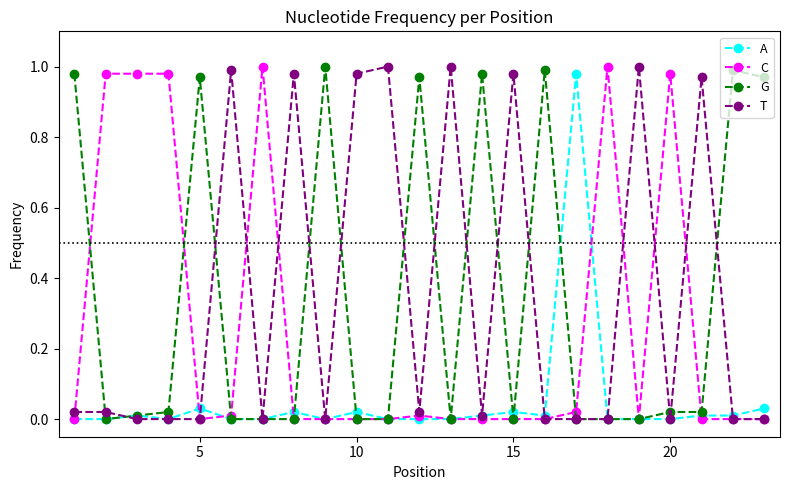

How many interior local peaks does the A series have?

6